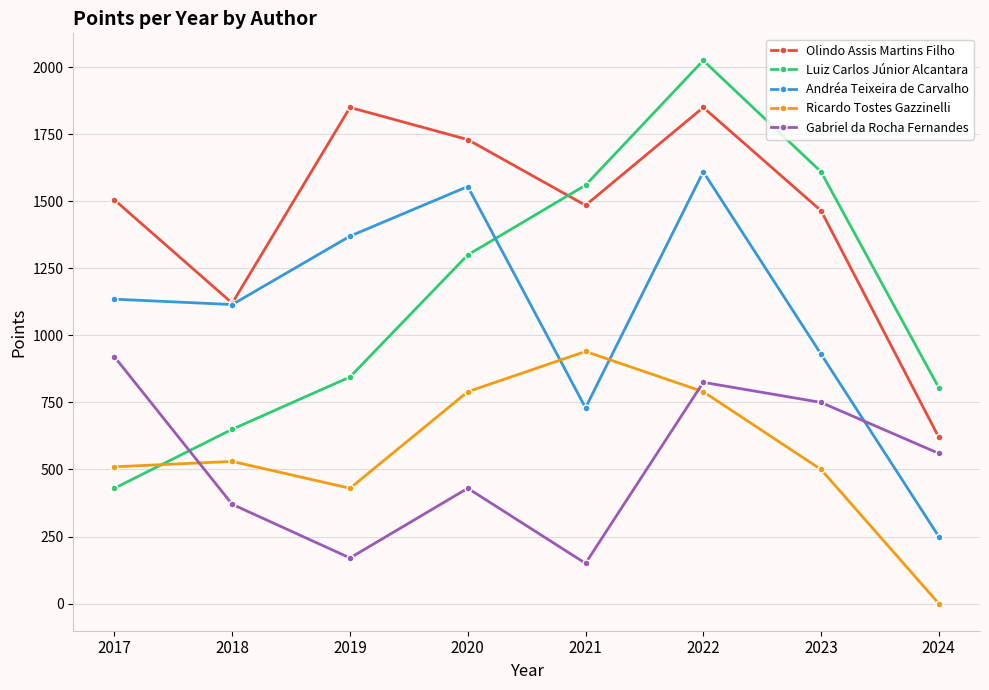

How many interior local peaks does the Gabriel da Rocha Fernandes series have?

2